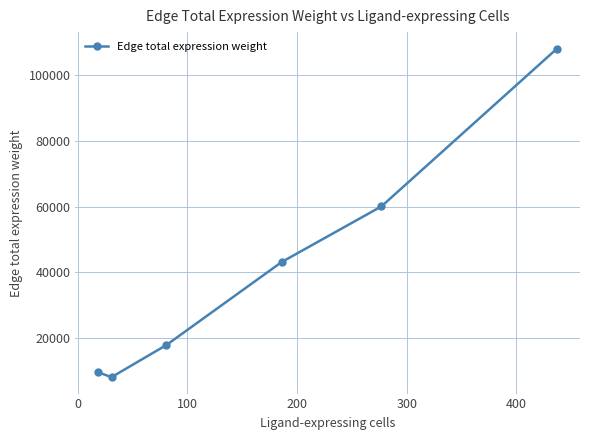

What is the value of the 6th point from the left?

108070.1